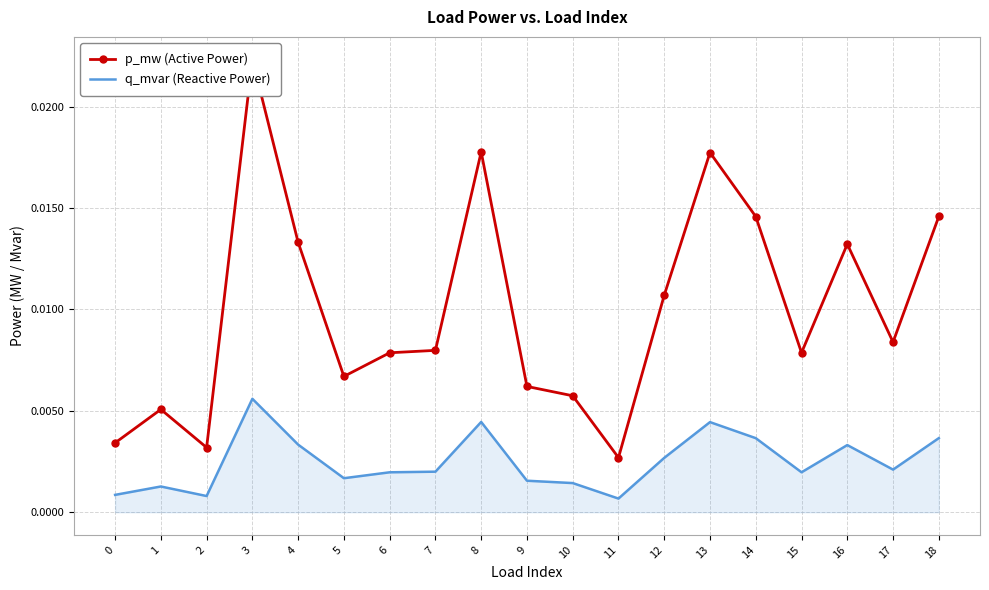

List the series in order of their peak value, lowest first.

q_mvar (Reactive Power), p_mw (Active Power)